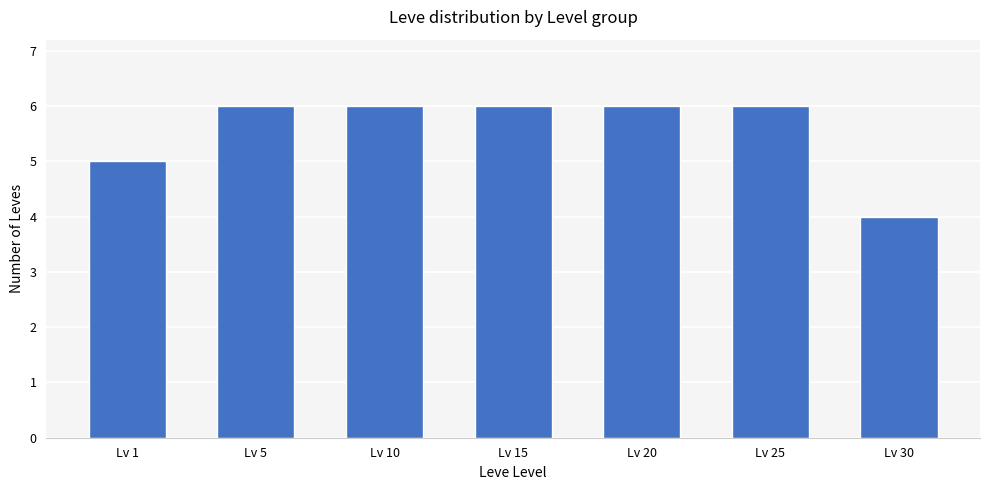

What is the greatest value displayed?

6